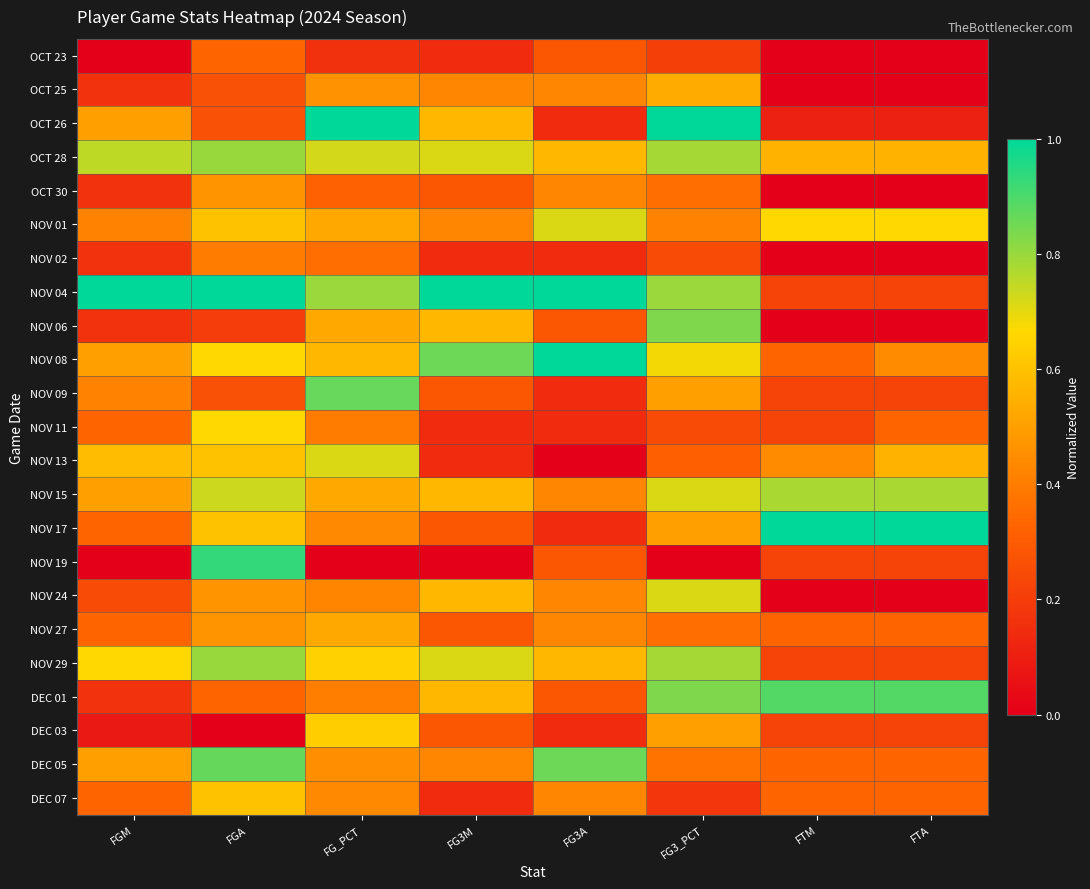

Which series has the largest total across all categories?

NOV 04